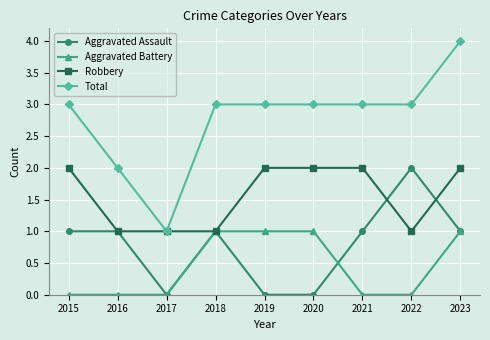

What is the spread (max minus min) of values at 2023?

3